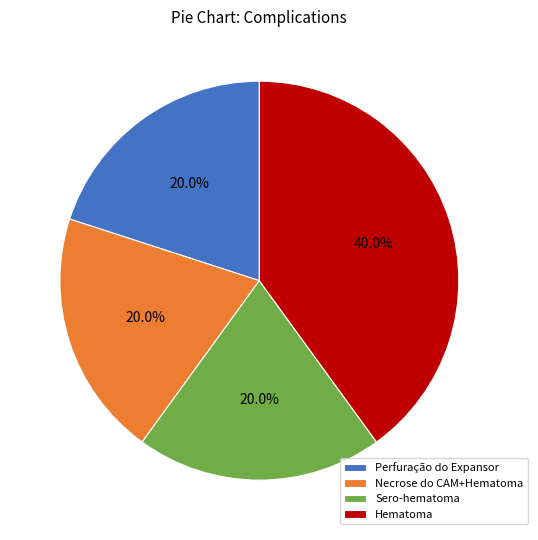

Combined, what portion of the pie is Sero-hematoma and Perfuração do Expansor?

40.0%